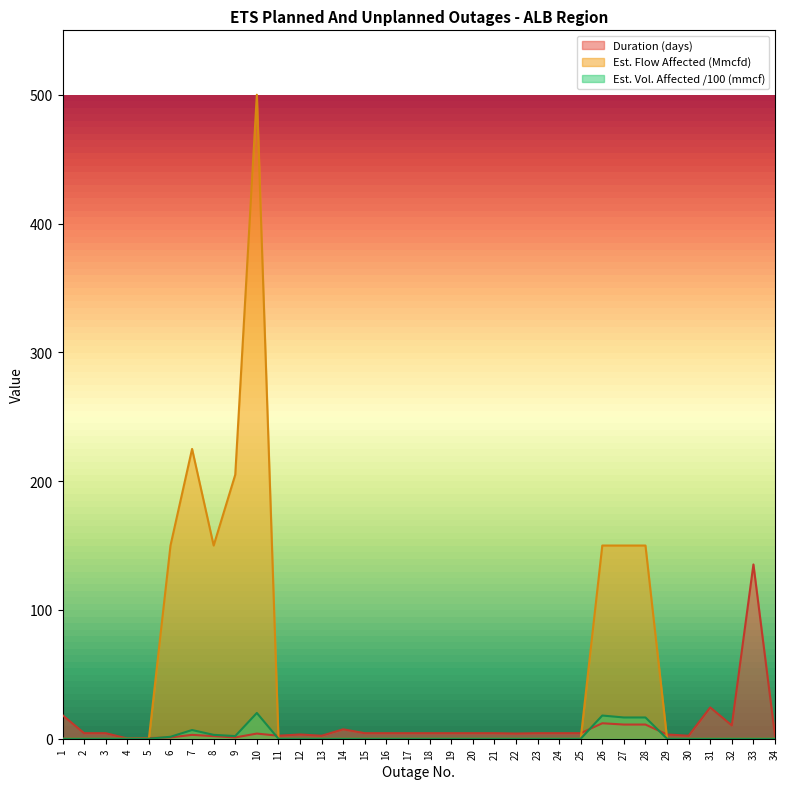

How many categories are shown in the chart?

34